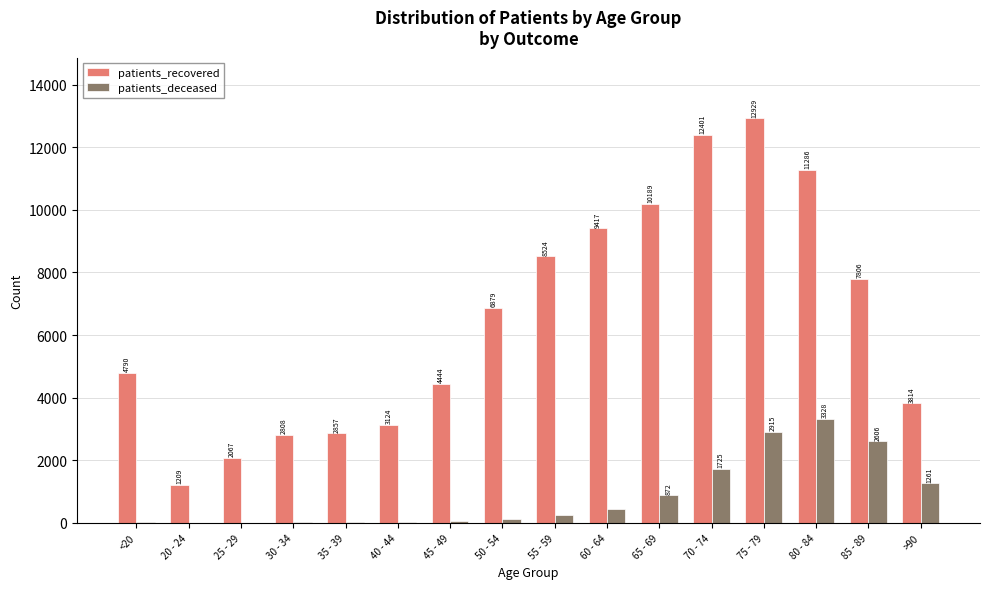

The patients_recovered series shows 3814 at >90. True or false?

True